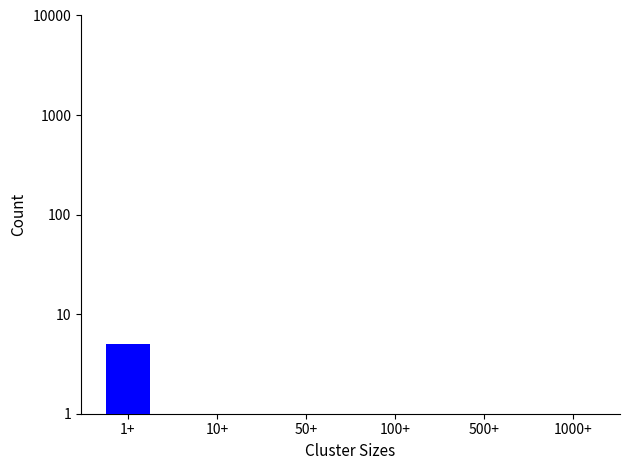

What is the maximum value shown in the chart?

5